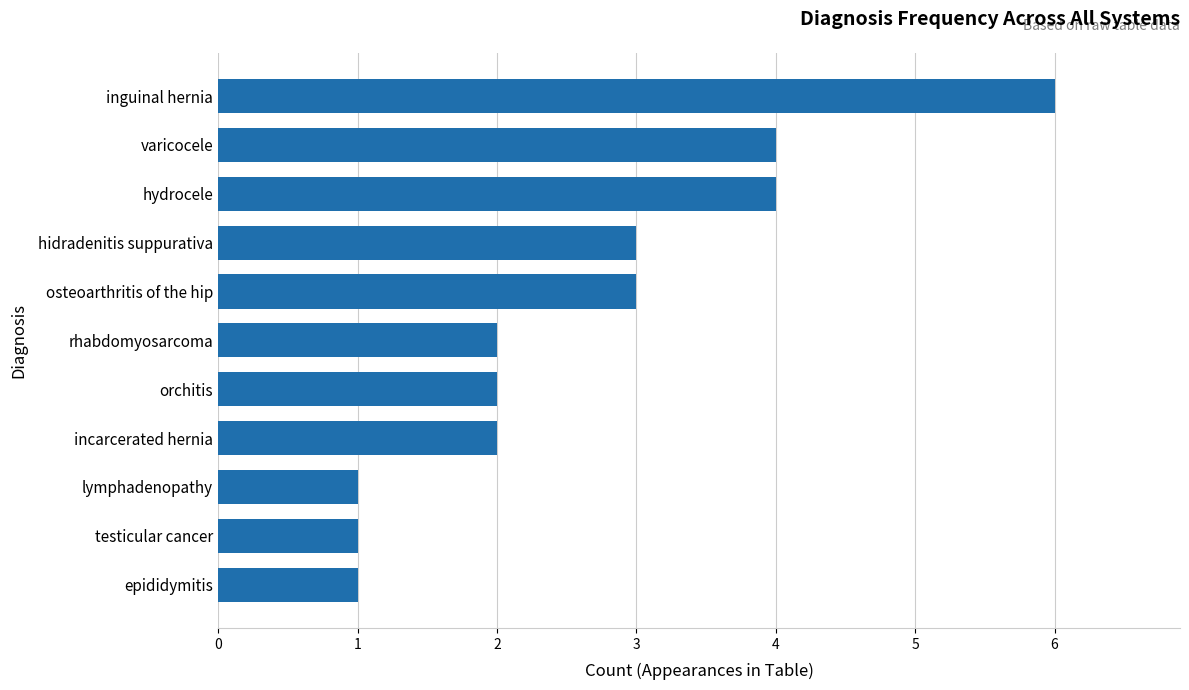

Between osteoarthritis of the hip and orchitis, which is larger?

osteoarthritis of the hip